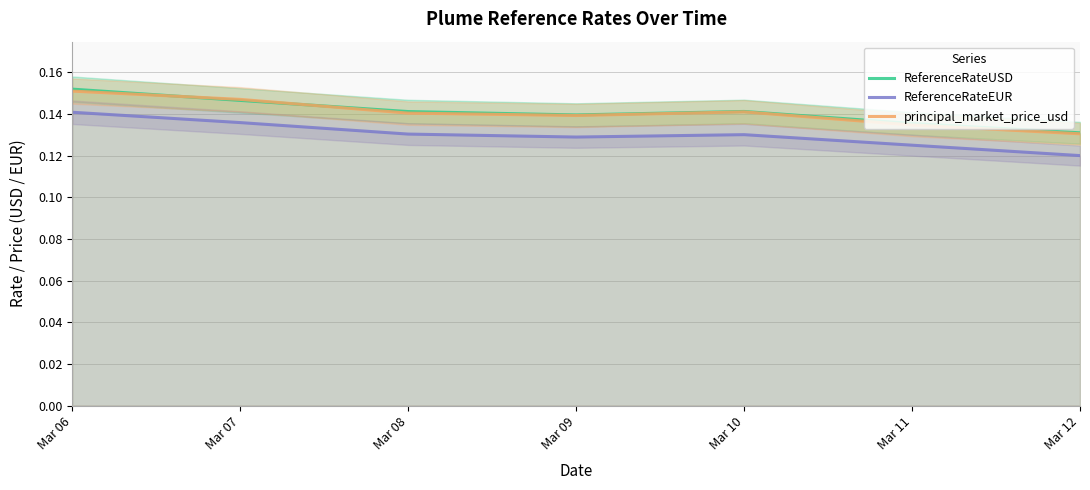

Is it true that ReferenceRateEUR equals 0.2 at Mar 07?

False